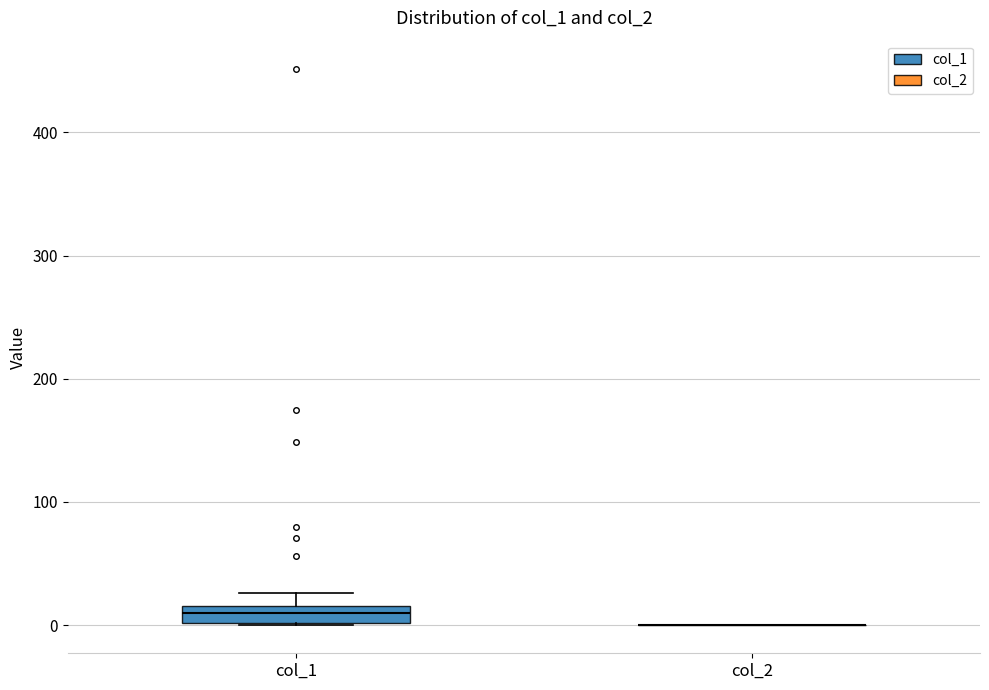

Comparing the boxes themselves (not the whiskers), which one is the tallest?

col_1